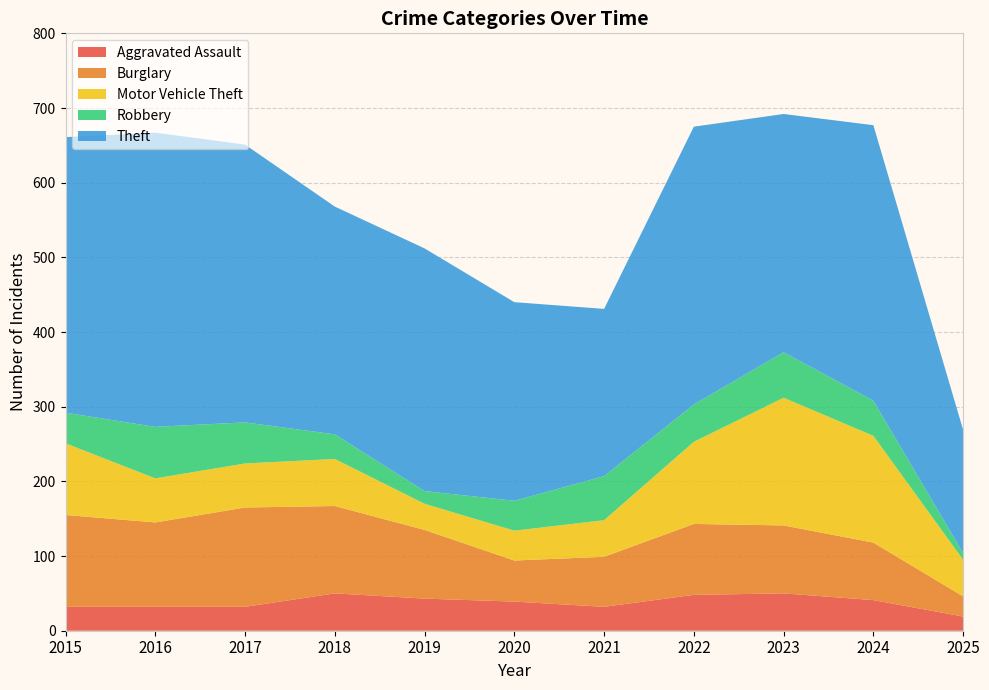

Reading left to right, list all the values displayed in this chart.

Aggravated Assault: 32	32	32	50	43	39	32	48	50	41	19
Burglary: 123	113	133	117	92	55	67	95	91	77	27
Motor Vehicle Theft: 96	59	59	63	35	40	49	110	171	143	49
Robbery: 41	69	55	33	17	40	59	50	61	47	9
Theft: 369	394	372	305	325	266	224	372	319	369	165